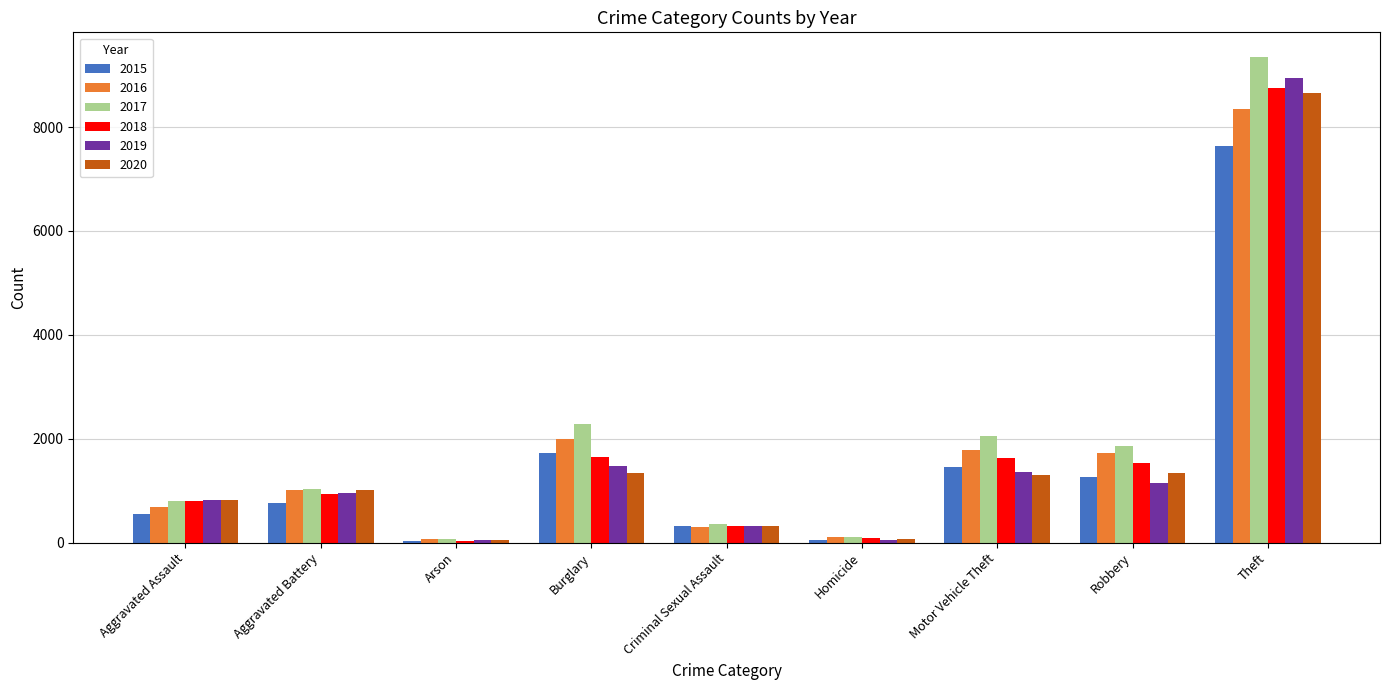

What is the difference between the highest and lowest values at Criminal Sexual Assault?

66